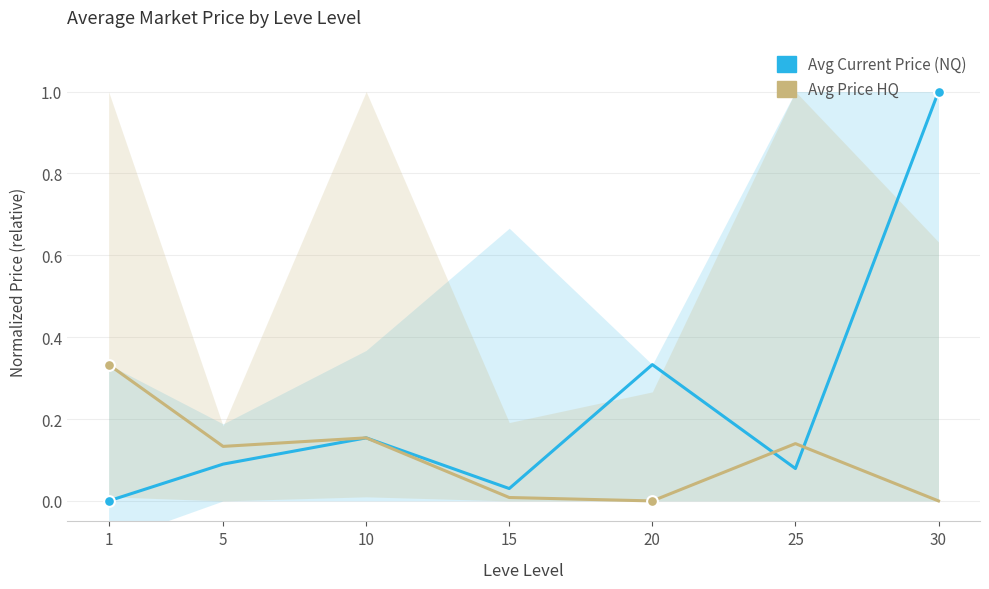

Is the value of Avg Price HQ at 5 greater than the value of Avg Current Price (NQ) at 10?

No